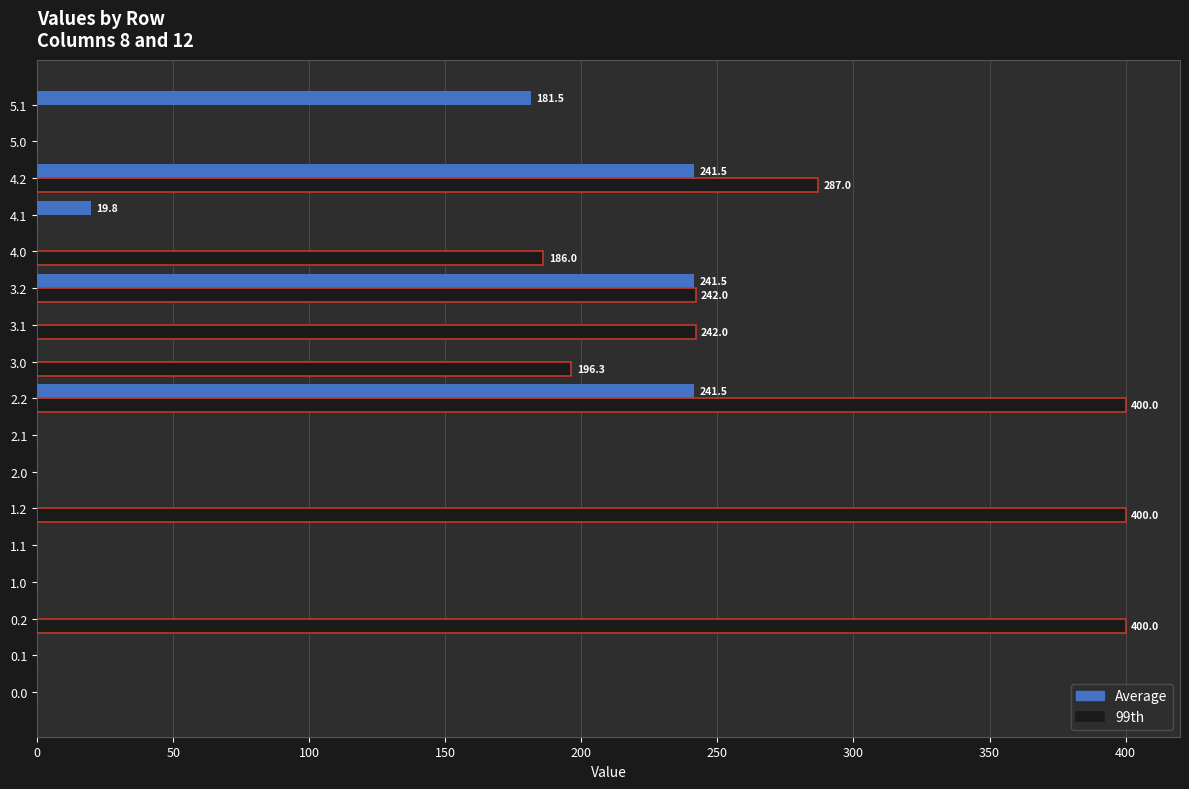

Which series changed the most between 4.2 and 5.1?

99th